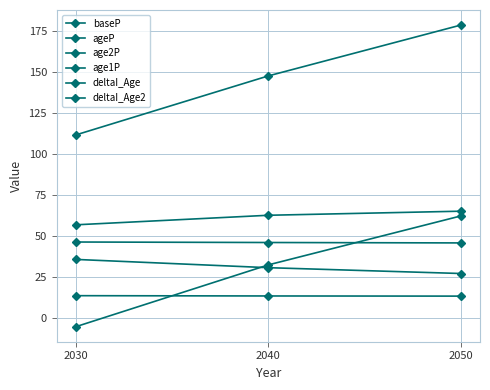

The value of deltaI_Age2 at 2040 is 49.3. True or false?

False